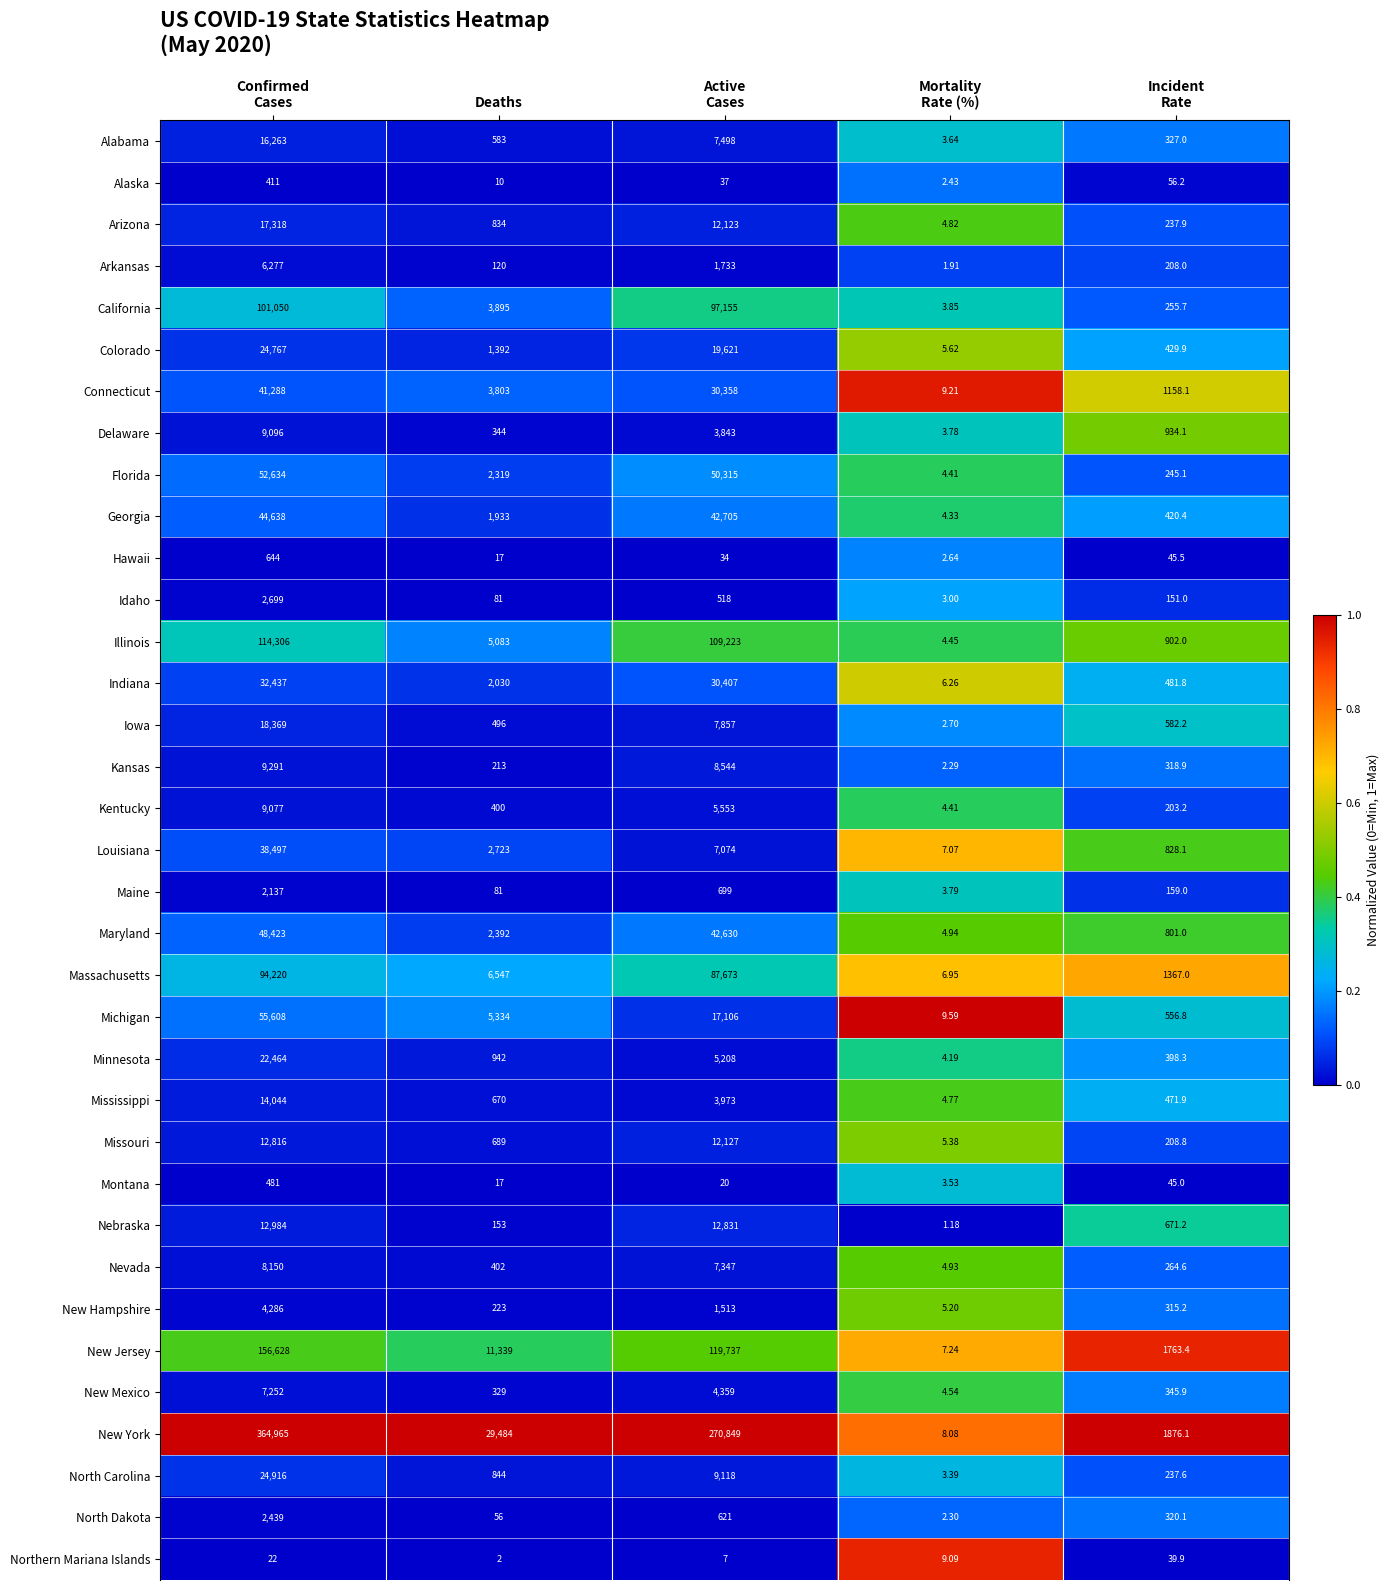

Which series has the widest spread of values?

New York